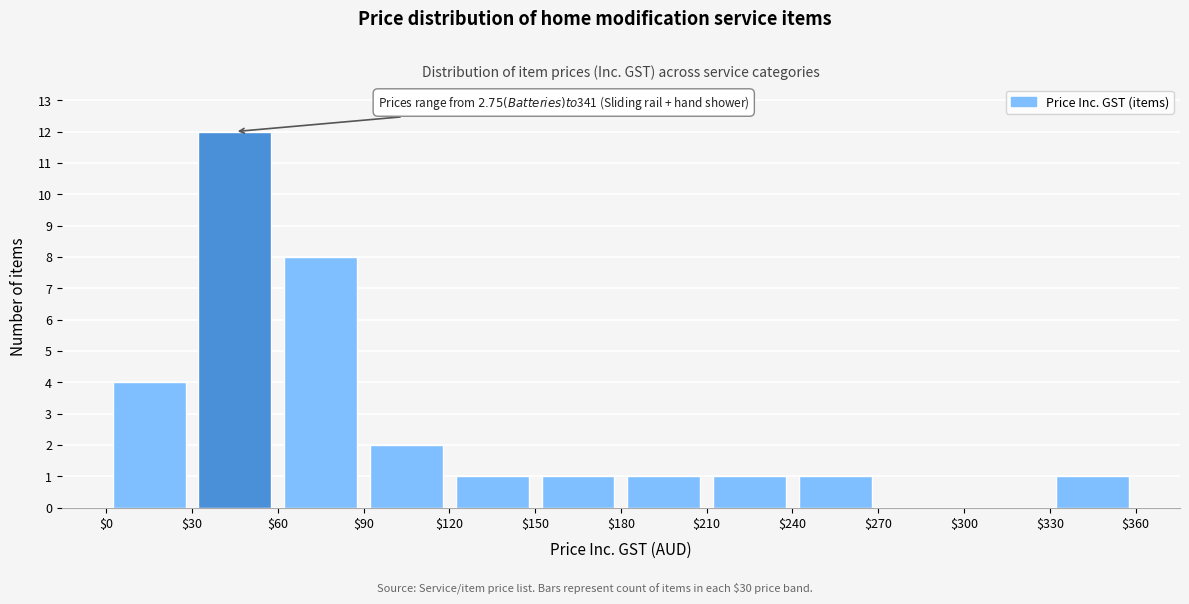

Over which range of the x-axis is the bar tallest?

$30 to $60